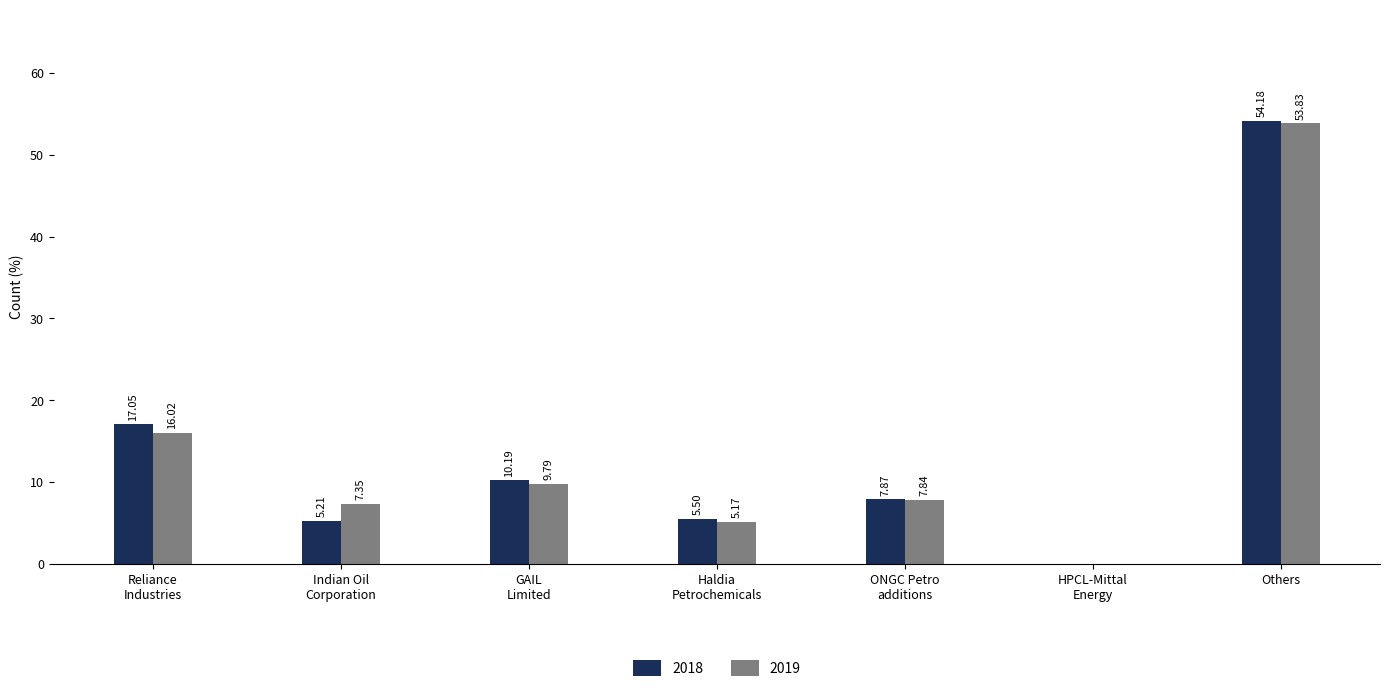

At which label does 2019 reach its peak?

Others